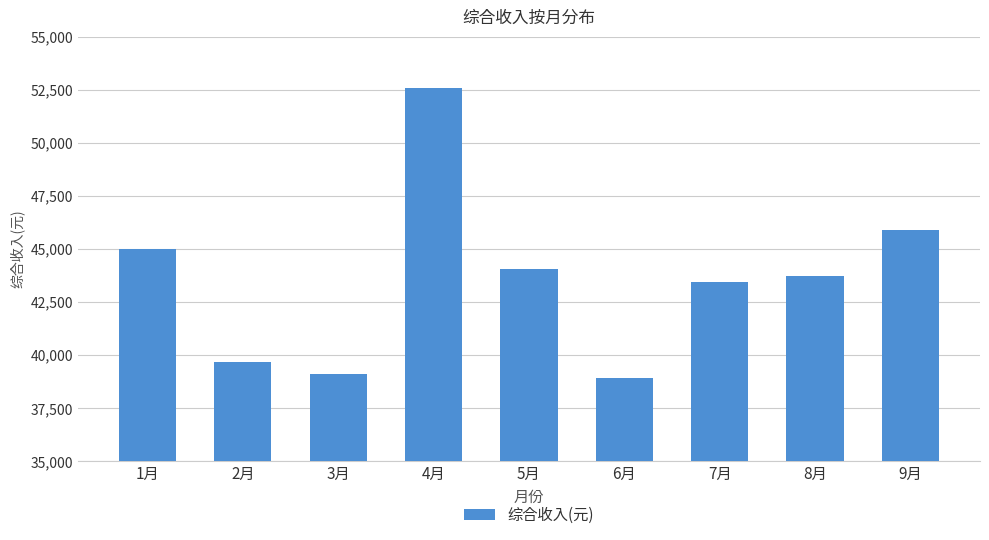

Between 2月 and 7月, which is larger?

7月